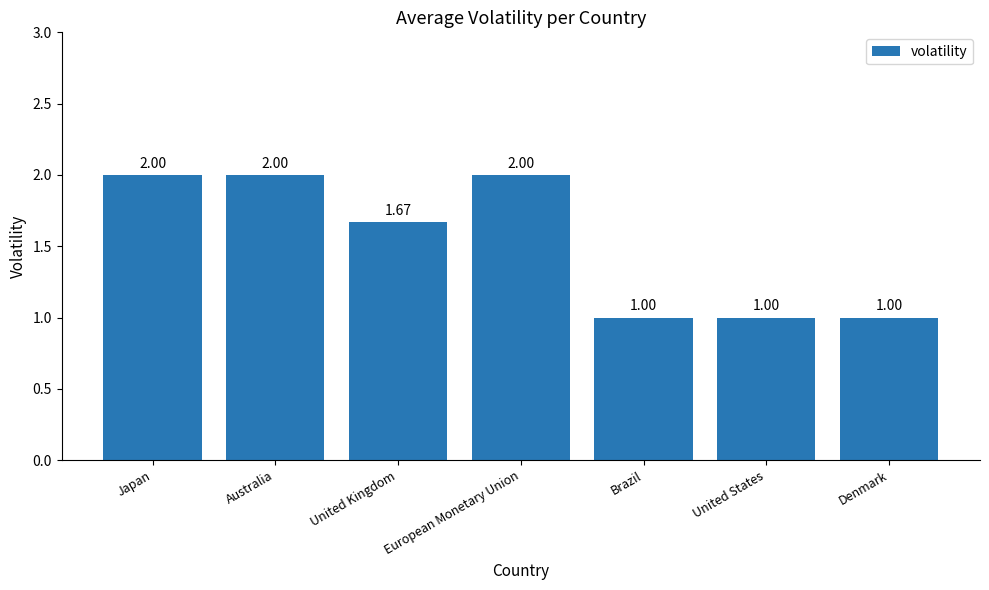

What is the label of the 3rd bar from the left?

United Kingdom